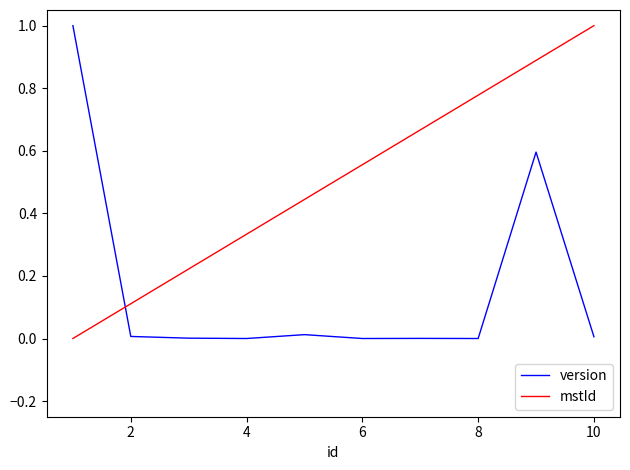

List the series in order of their overall mean, lowest first.

version, mstId